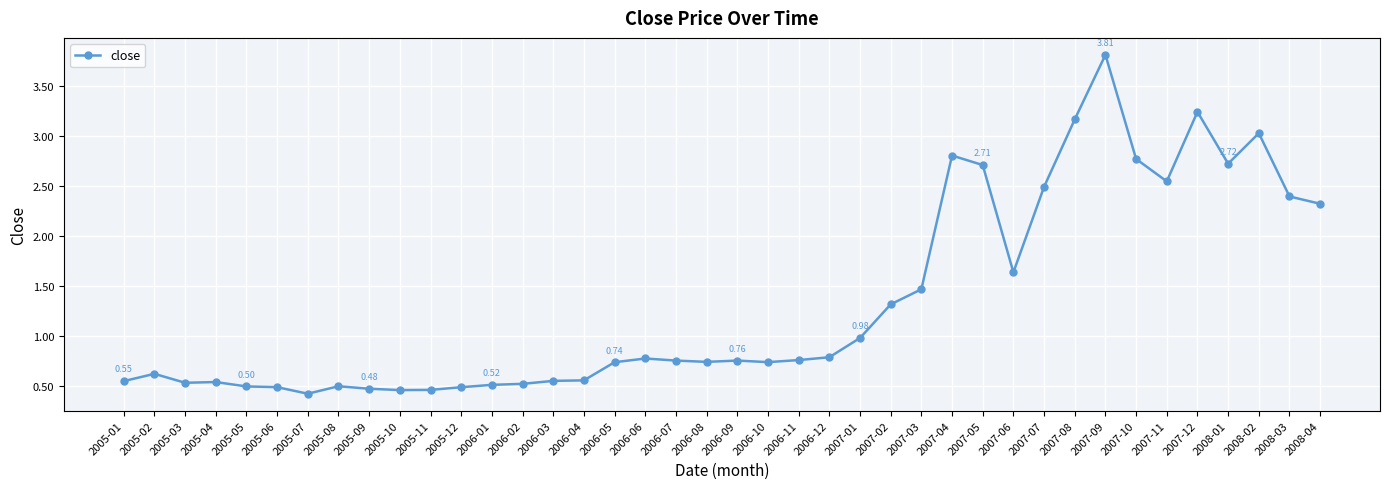

Does the chart have visible grid lines?

Yes